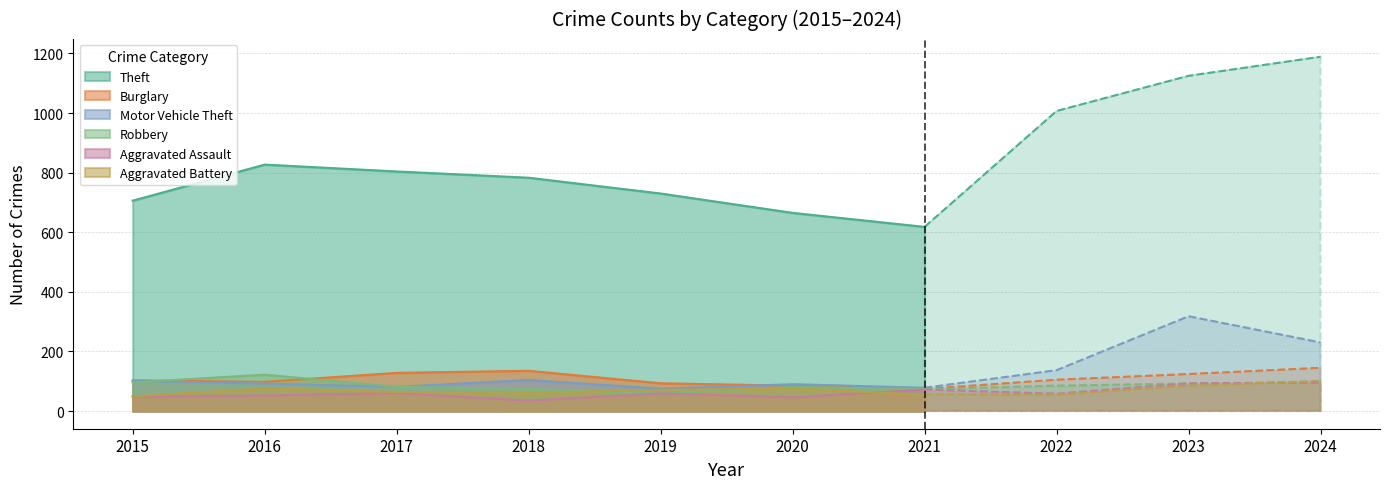

What is the total value across all series at 2020?

1042